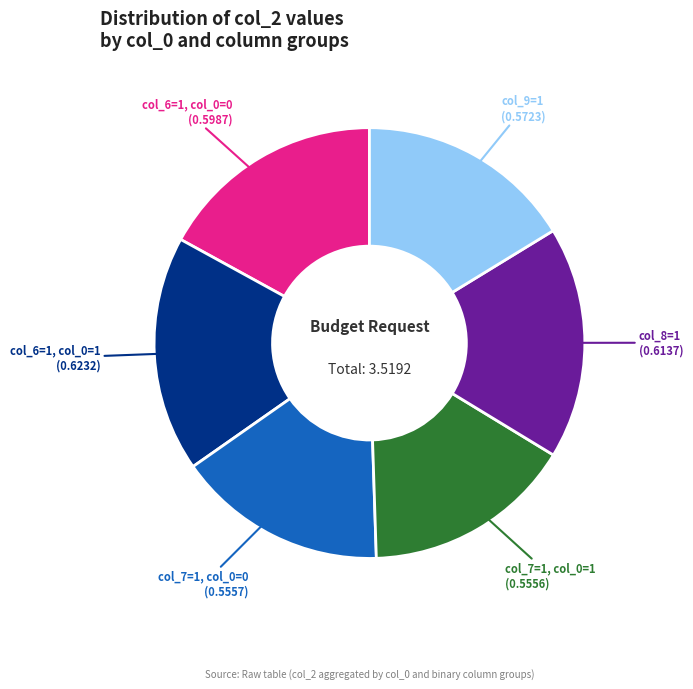

The col_7=1, col_0=0 slice represents 5% of the pie. True or false?

False